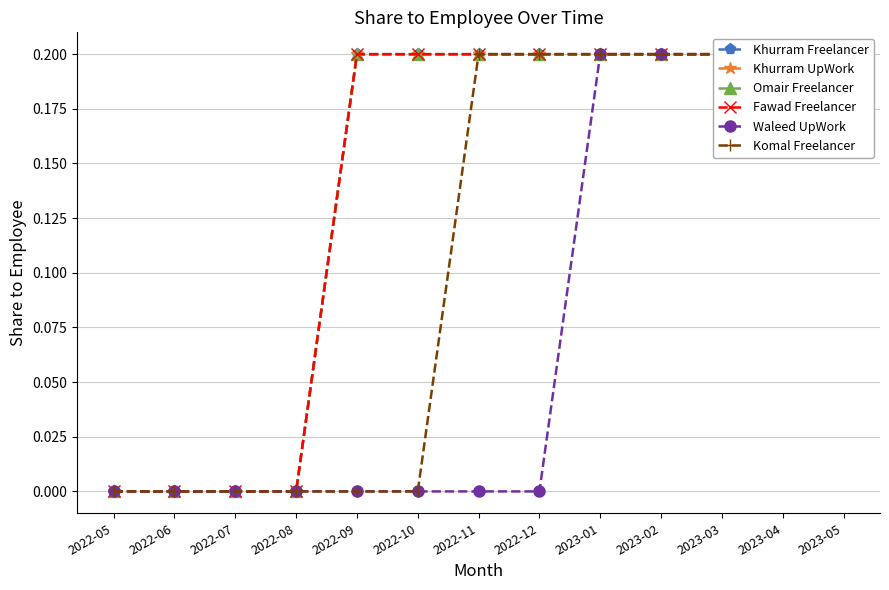

The value of Khurram UpWork at 2022-05 is -0.1. True or false?

False